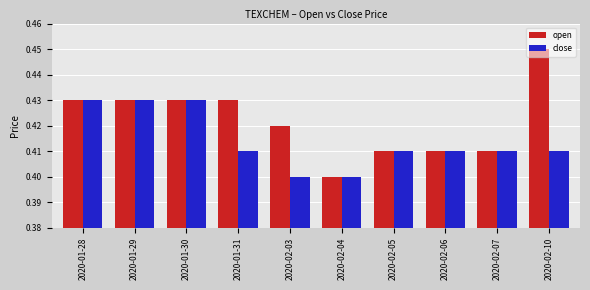

Which series has the largest total across all categories?

open